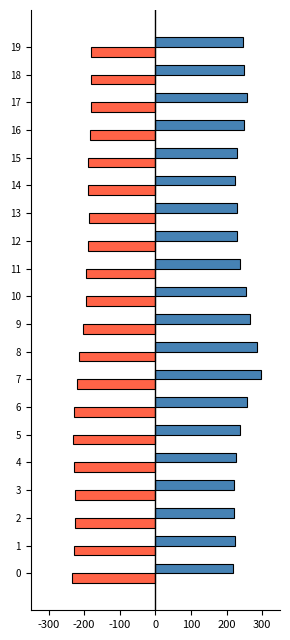

What is the total value across all series at 18?

66.9